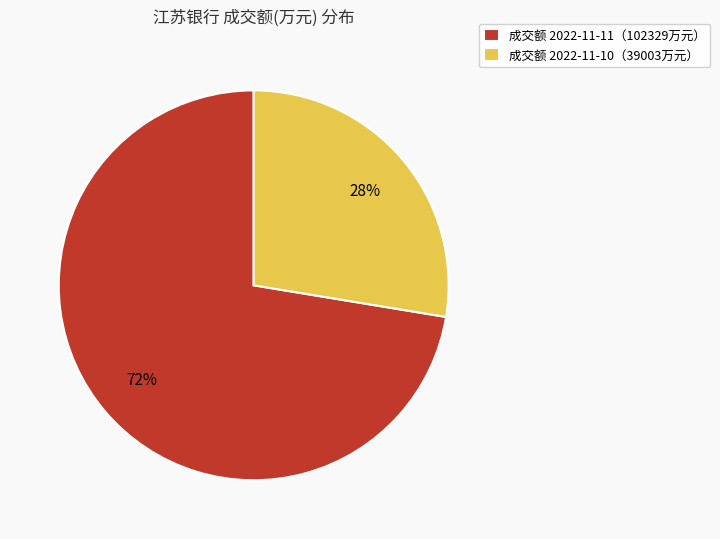

Rank the categories by value from highest to lowest.

成交额 2022-11-11（102329万元）, 成交额 2022-11-10（39003万元）